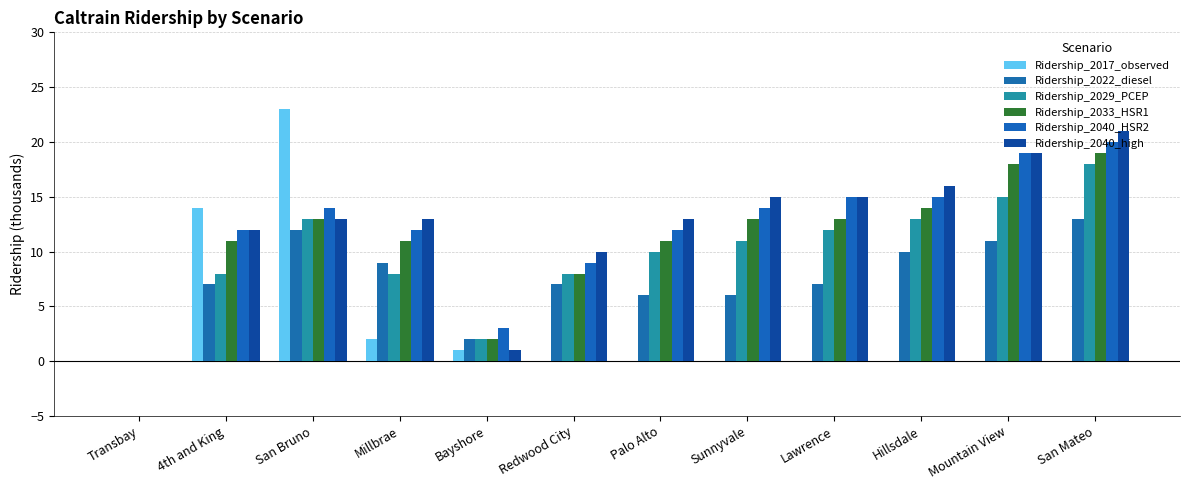

True or false: Ridership_2029_PCEP has a value of 1 at Bayshore.

False